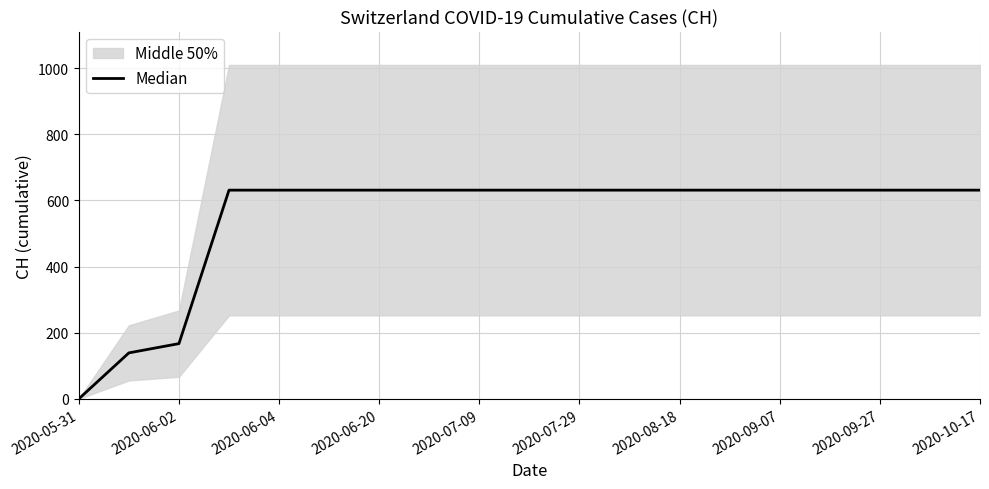

How many lines are shown in the chart?

1